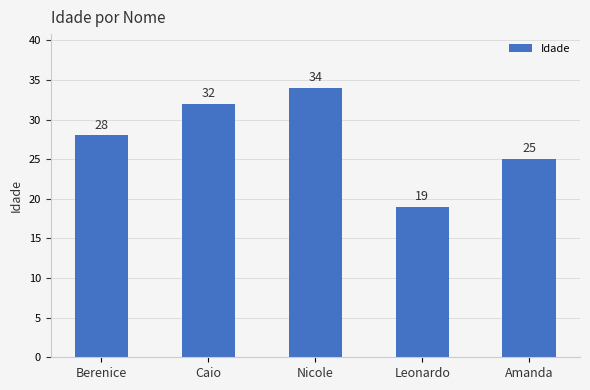

What is the difference between the values at Nicole and Amanda?

9